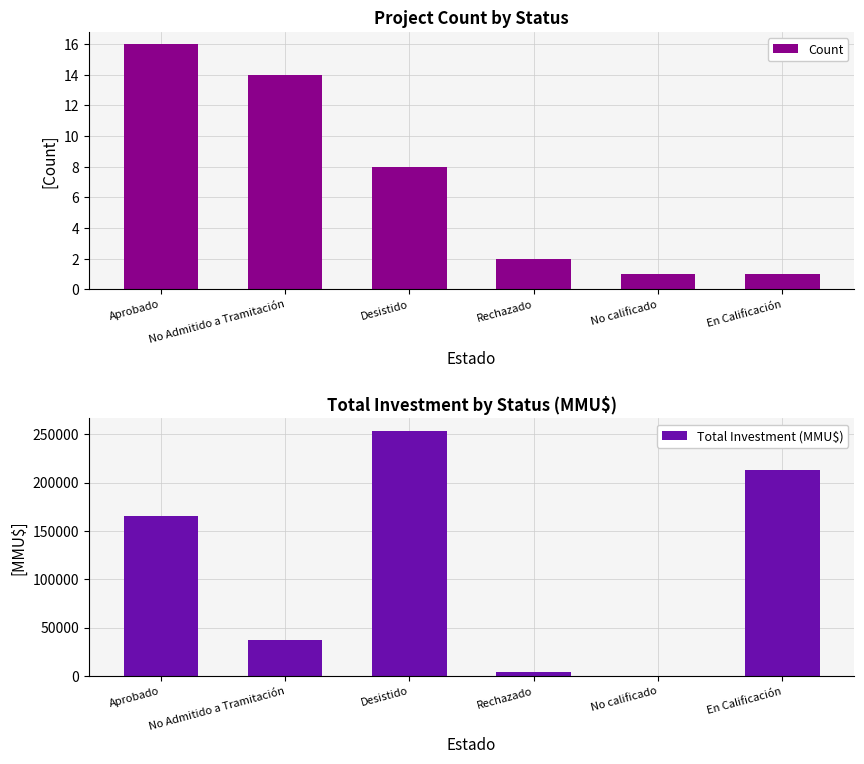

What is the label of the 6th bar from the left?

En Calificación